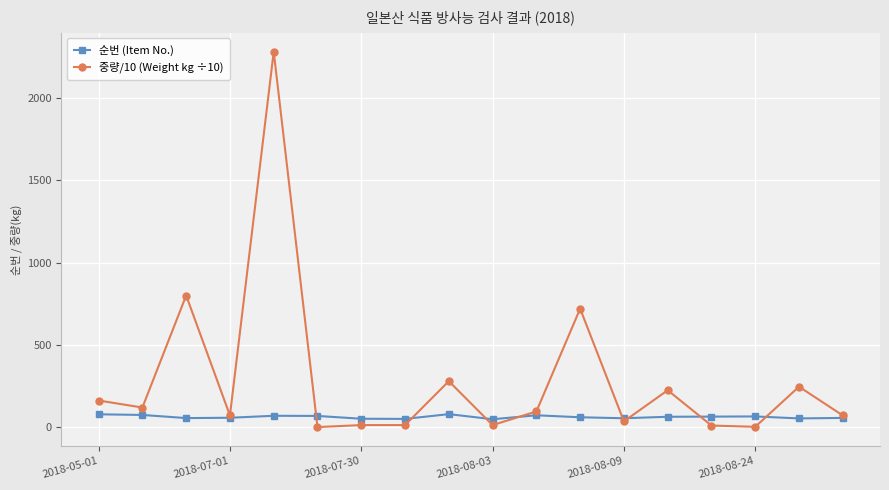

Does the chart have visible grid lines?

Yes